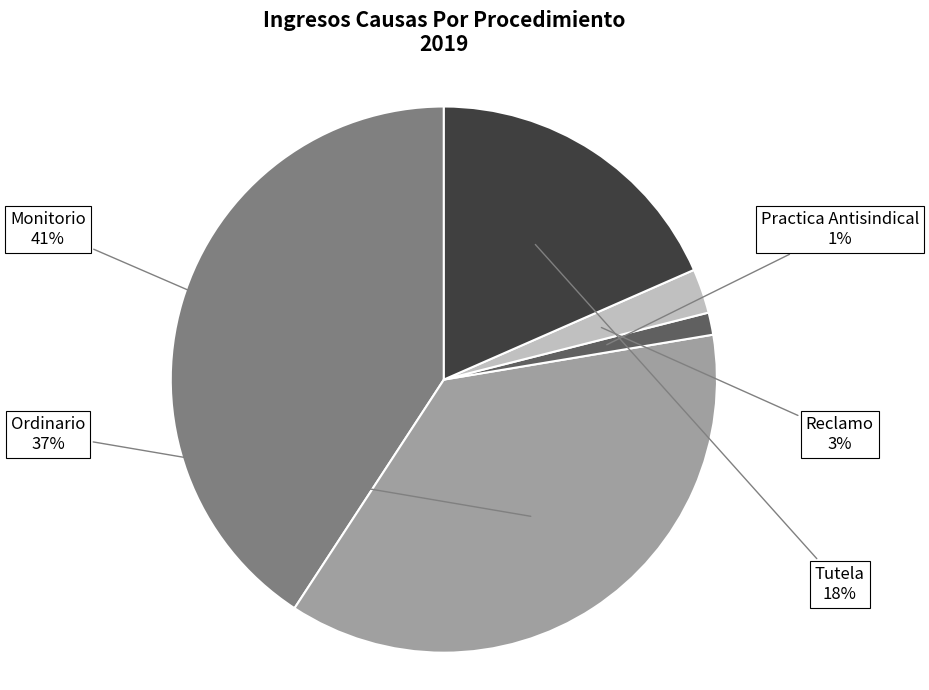

Is there any slice that represents more than half of the pie?

No